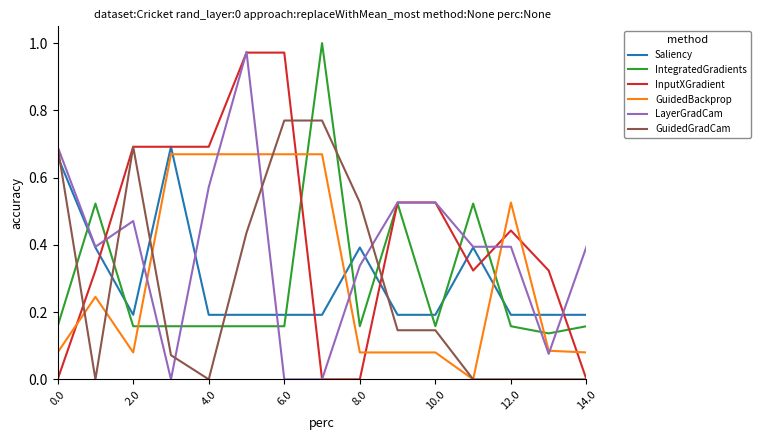

Which series has the largest total across all categories?

InputXGradient